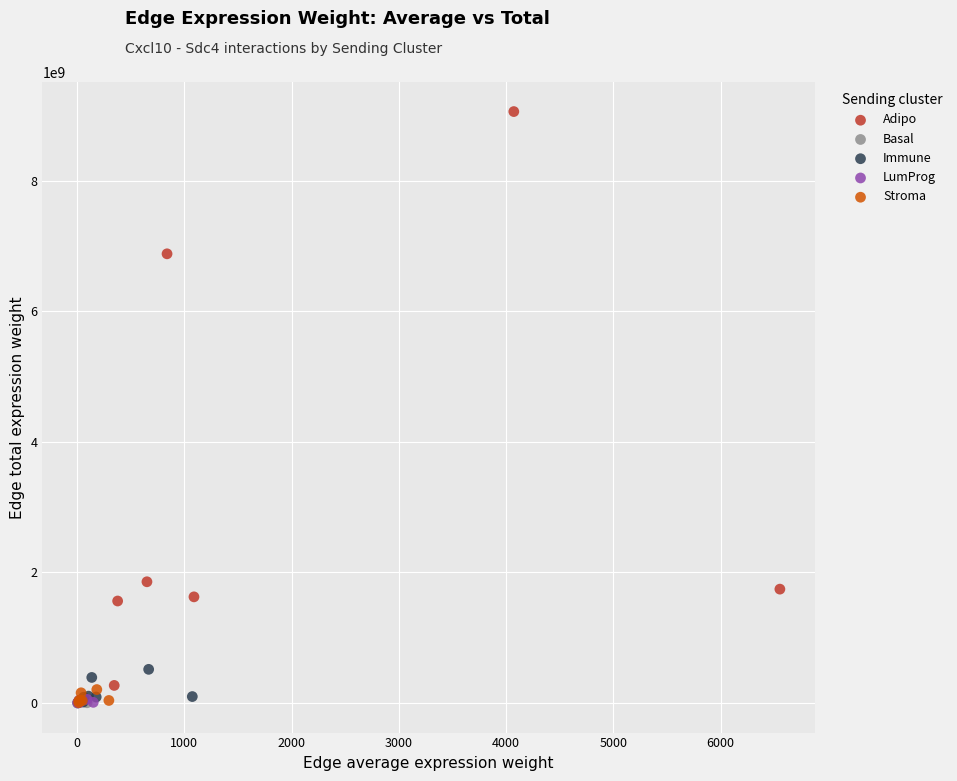

What are all the series names shown in the legend?

Adipo, Basal, Immune, LumProg, Stroma